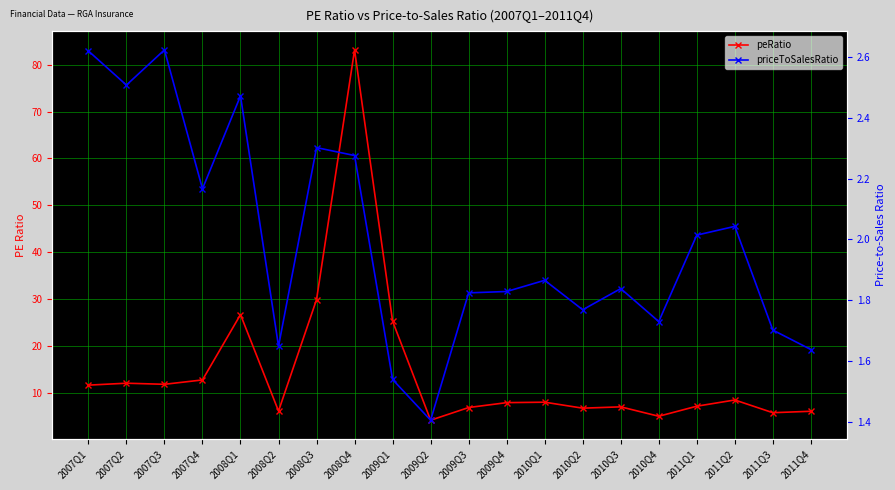

The value of peRatio at 2010Q2 is 3.2. True or false?

False